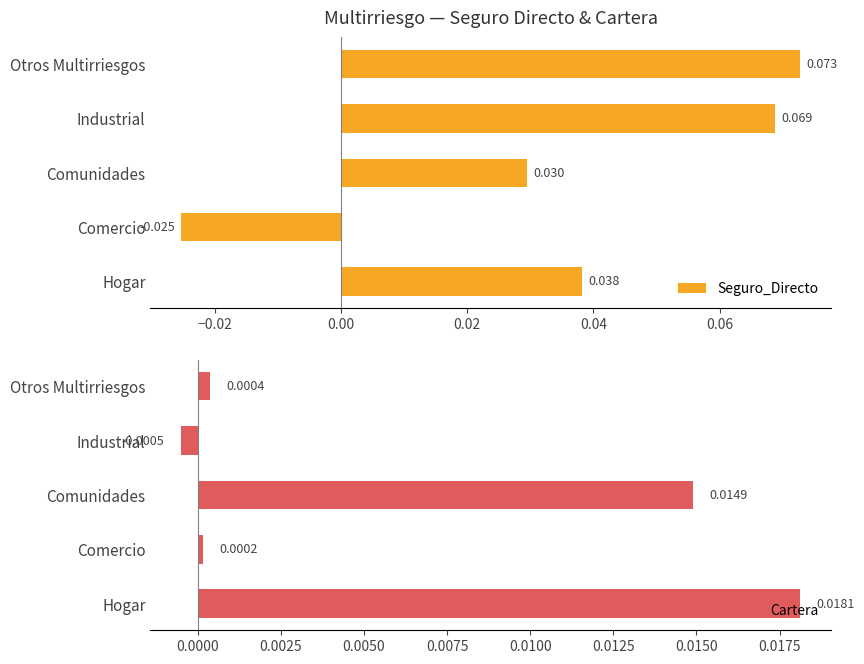

Reading left to right, what are all the values shown in this chart?

Seguro_Directo: 0.0	-0.0	0.0	0.1	0.1
Cartera: 0.0	0.0	0.0	-0.0	0.0